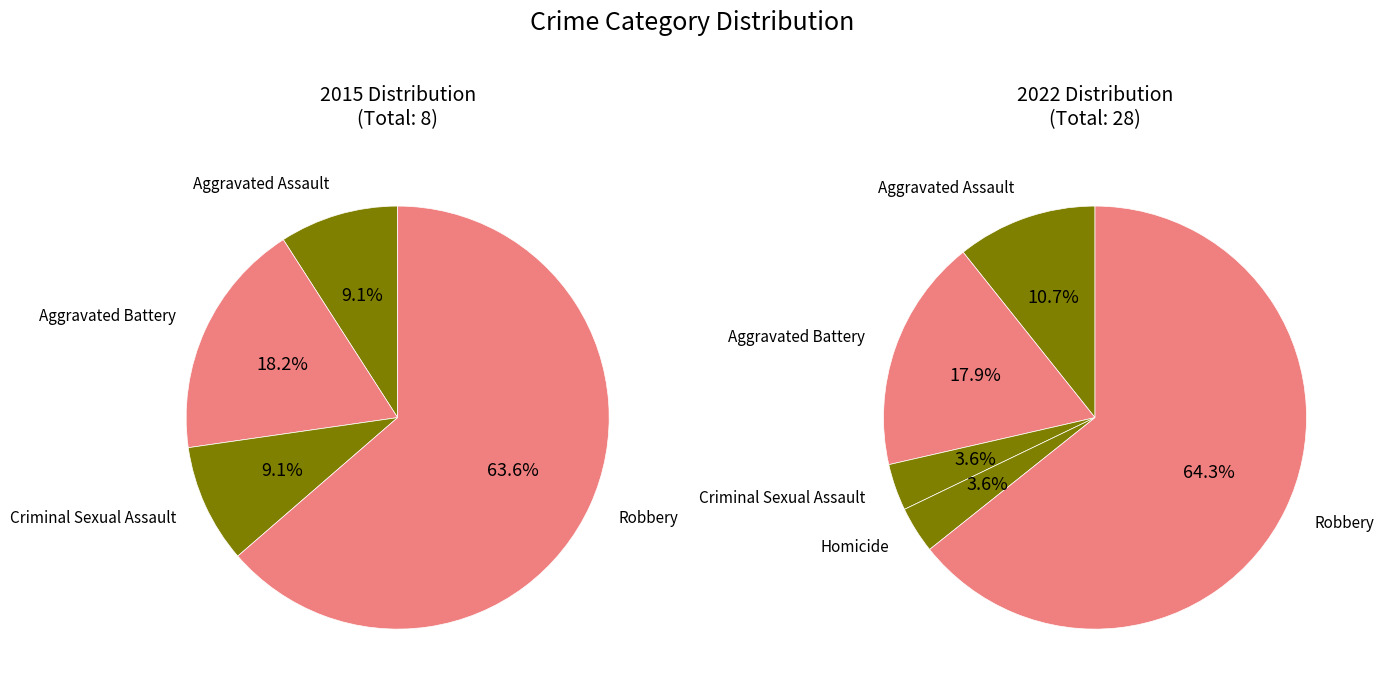

The Criminal Sexual Assault slice represents 15% of the pie. True or false?

False